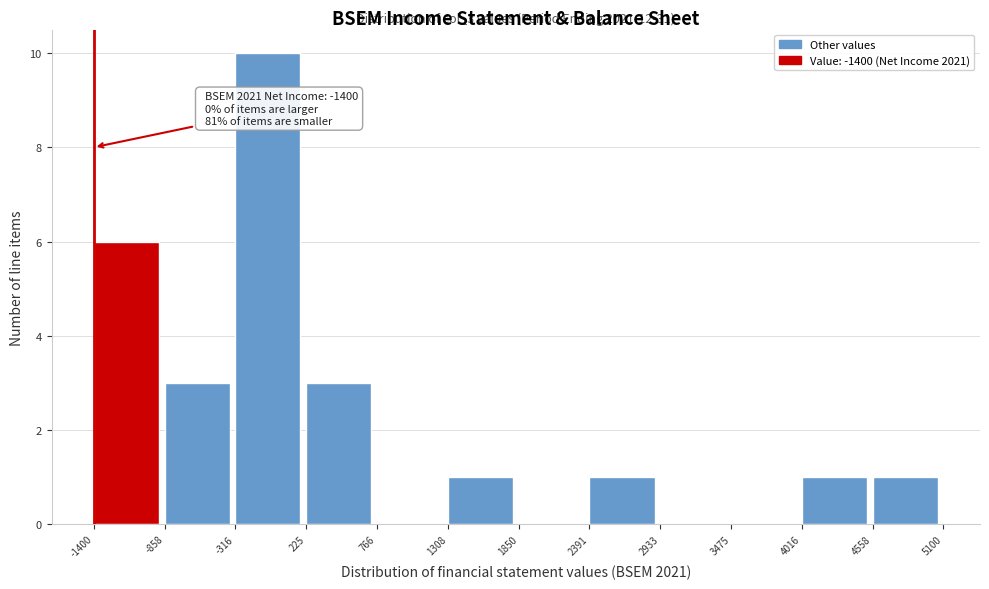

Which range on the x-axis has the tallest bar?

-316 to 225